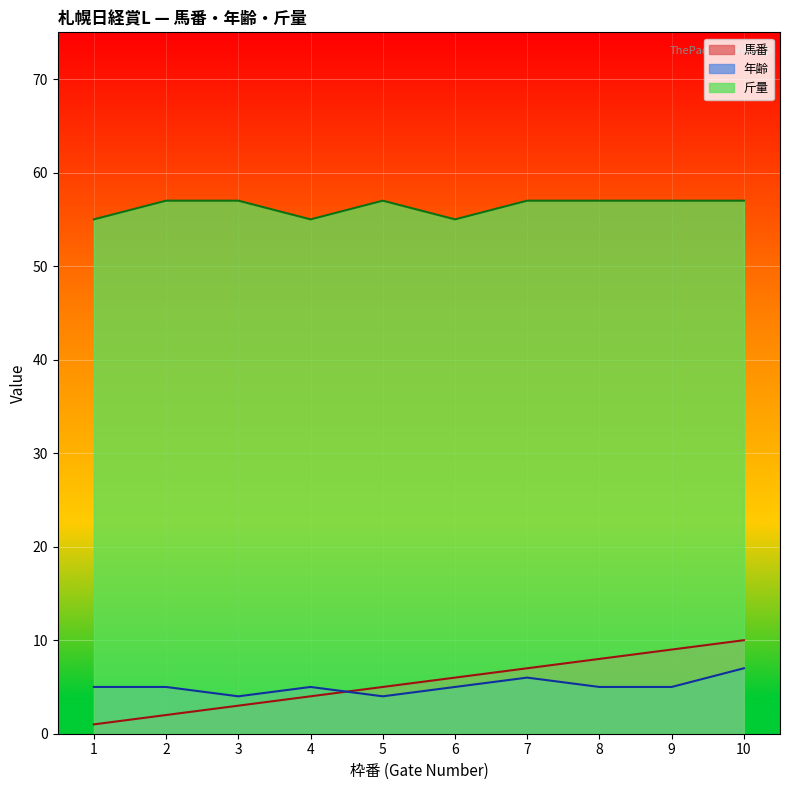

At which category is the sum across all series the highest?

10